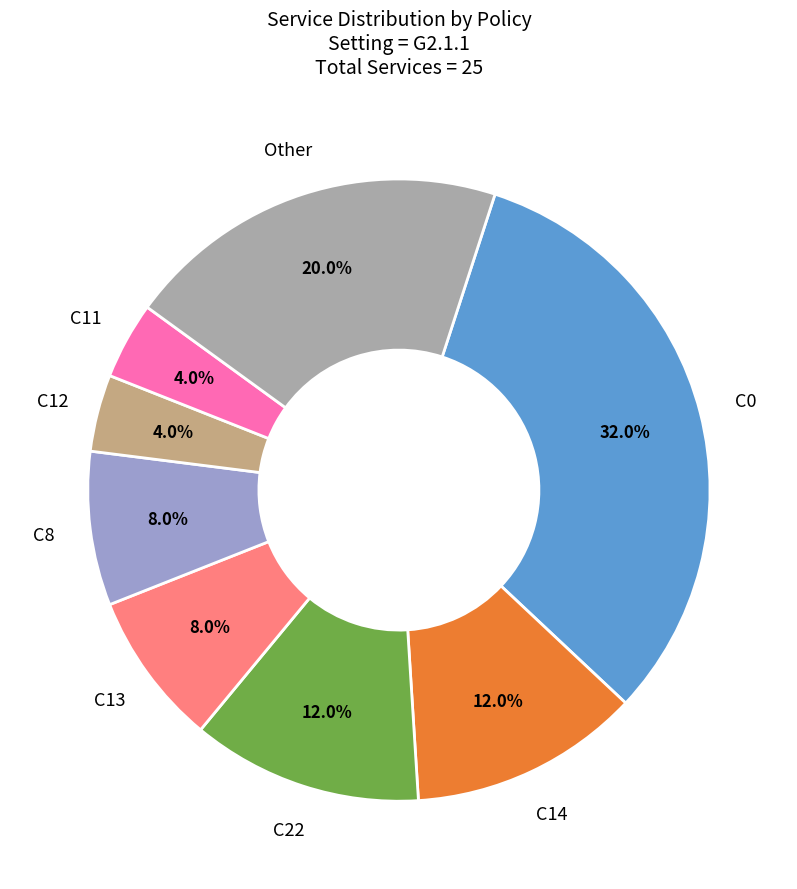

To the nearest percent, what is the difference between the largest and smallest slice percentages?

28%